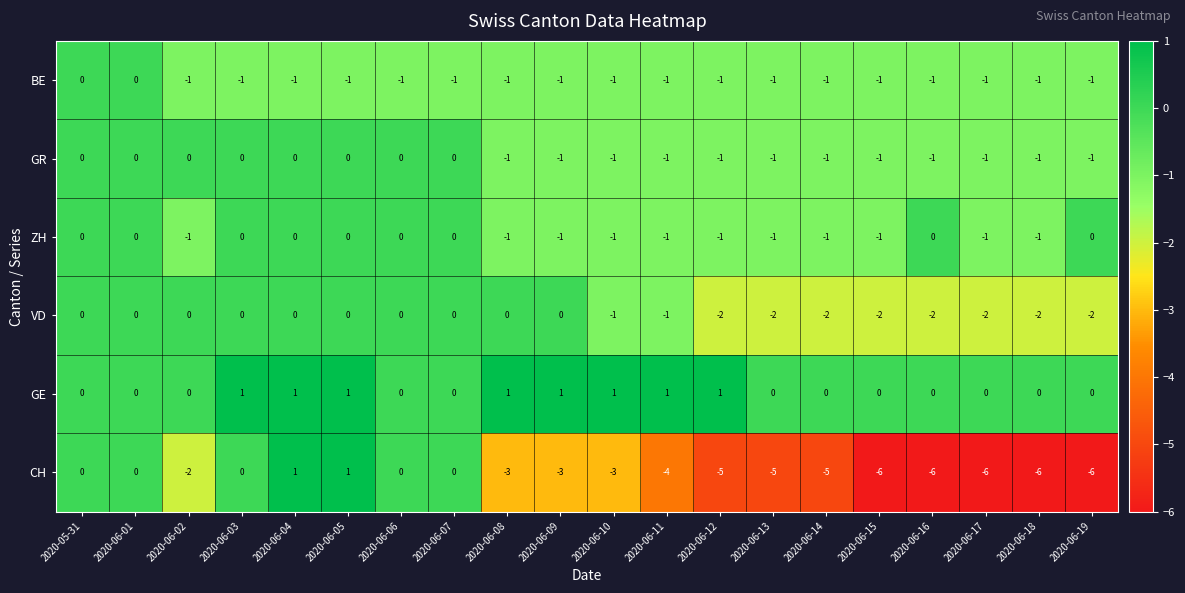

What is the smallest value displayed?

-6